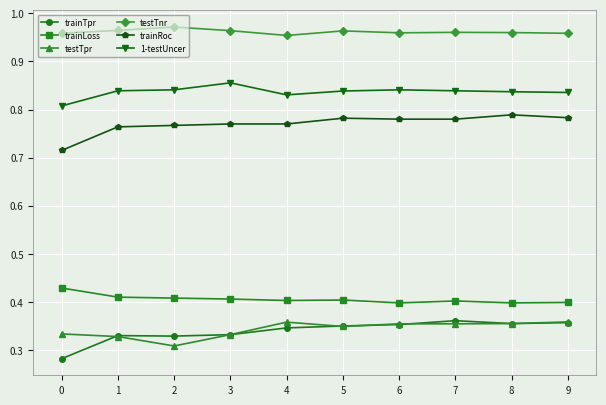

True or false: testTnr has more than 0 points higher than both neighbors.

True